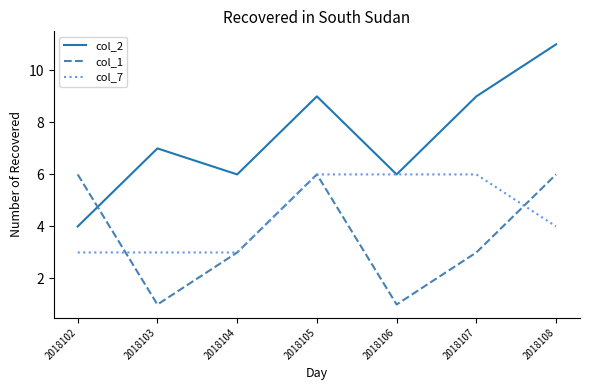

The col_7 series shows 8 at 2018107. True or false?

False